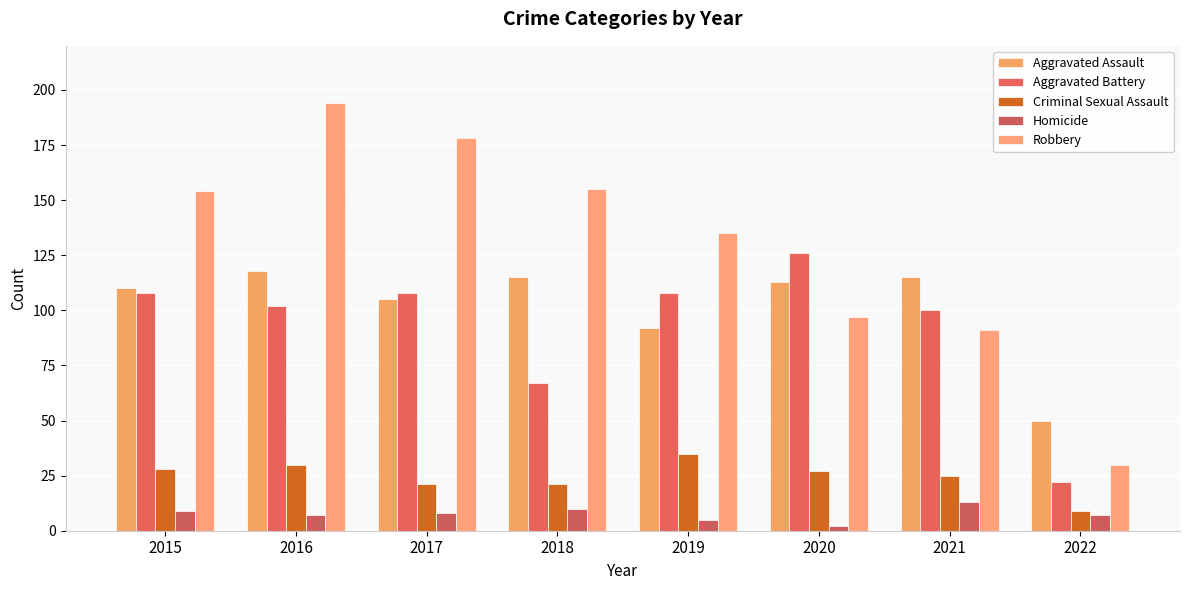

What is the difference between the maximum and minimum values in the Homicide series?

11